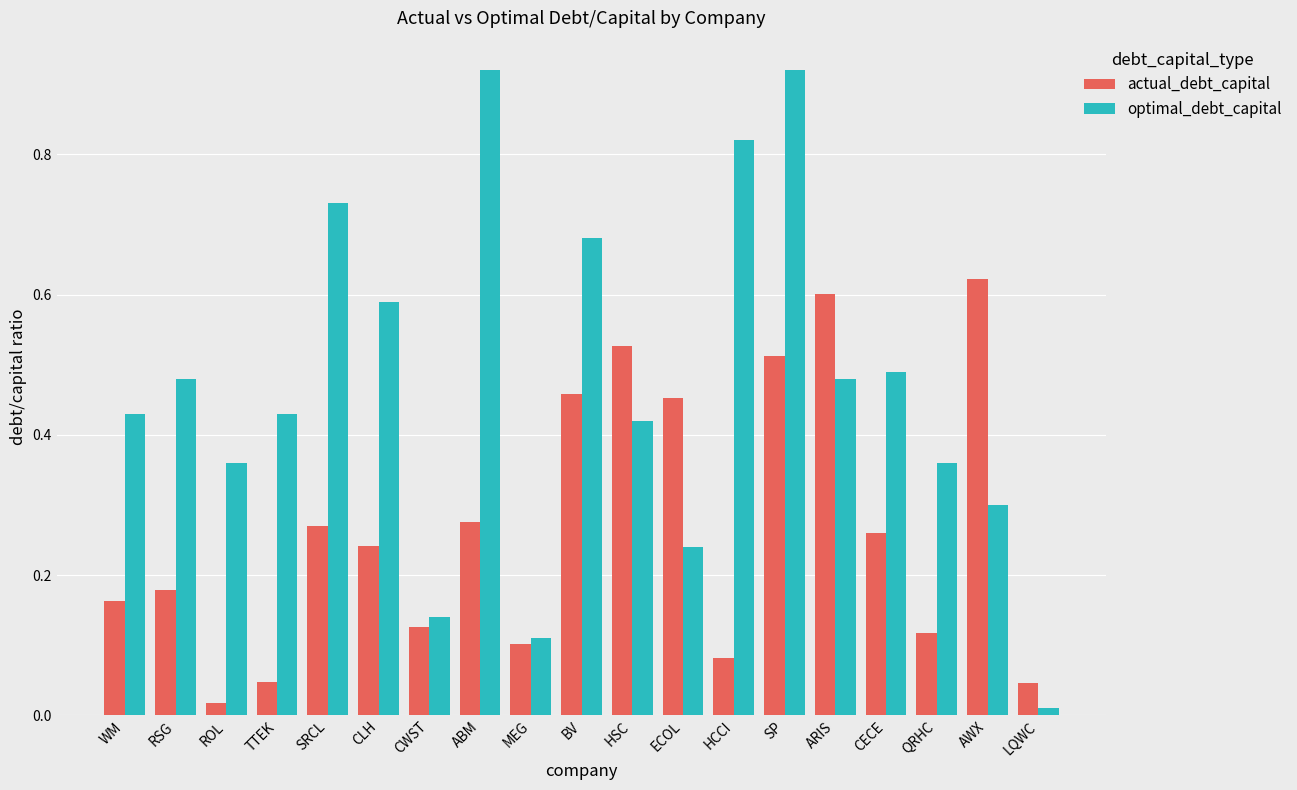

Which category has the highest value in the actual_debt_capital series?

AWX